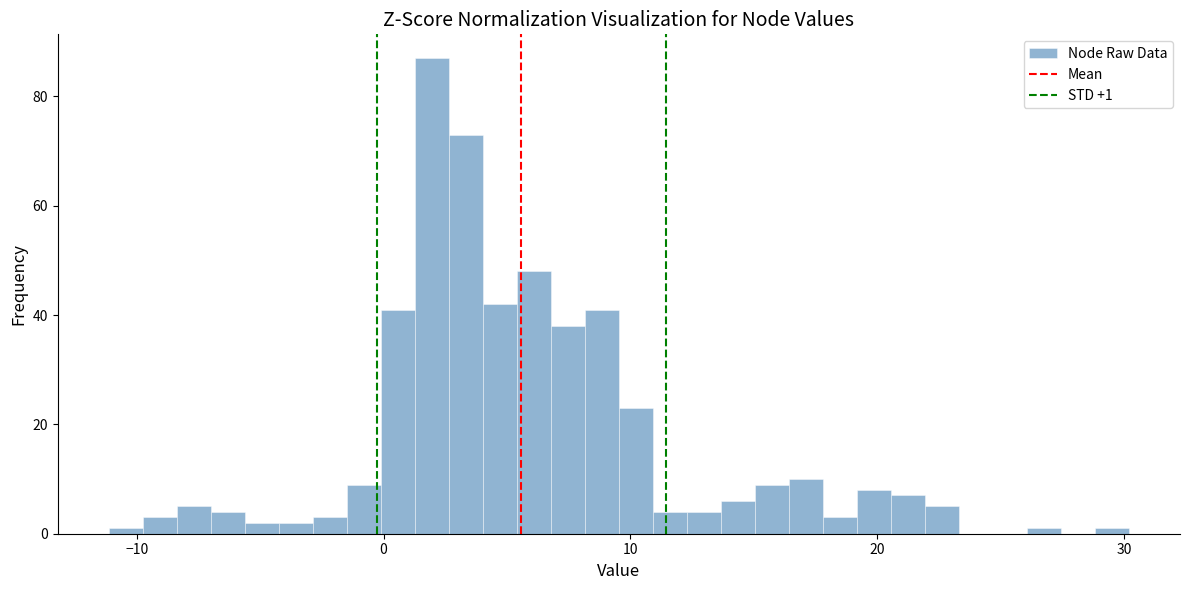

Read against the x-axis, roughly where is the centre of the tallest bar?

2